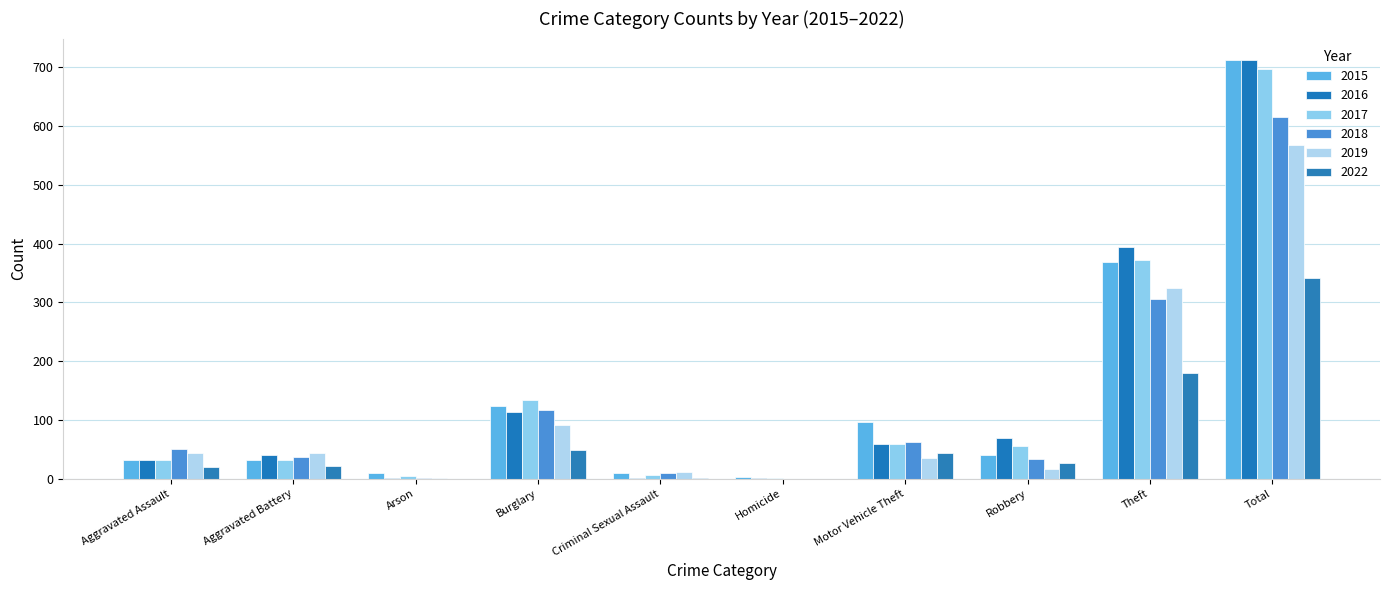

Rank the categories by 2017 value from lowest to highest.

Homicide, Arson, Criminal Sexual Assault, Aggravated Assault, Aggravated Battery, Robbery, Motor Vehicle Theft, Burglary, Theft, Total